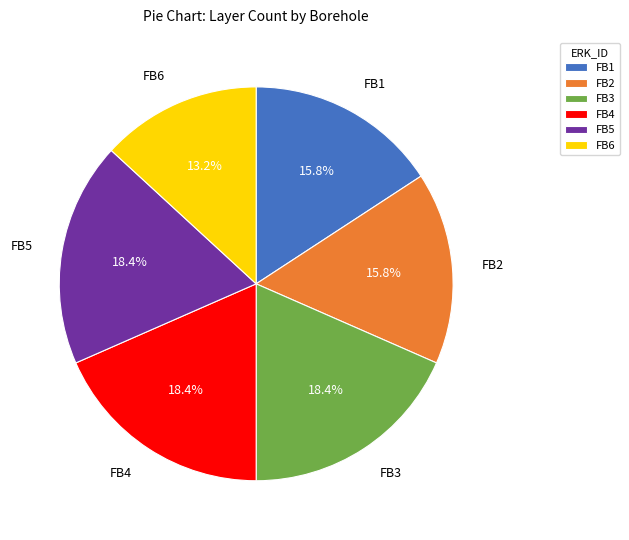

Is there any slice that represents more than half of the pie?

No